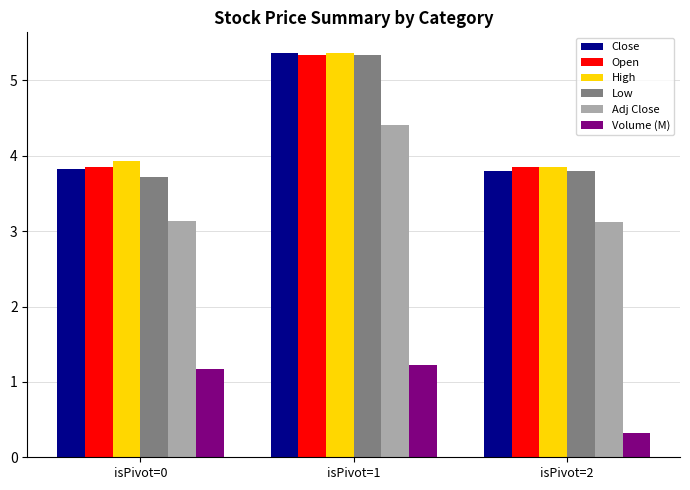

Is the value of High at isPivot=0 greater than the value of Low at isPivot=2?

Yes